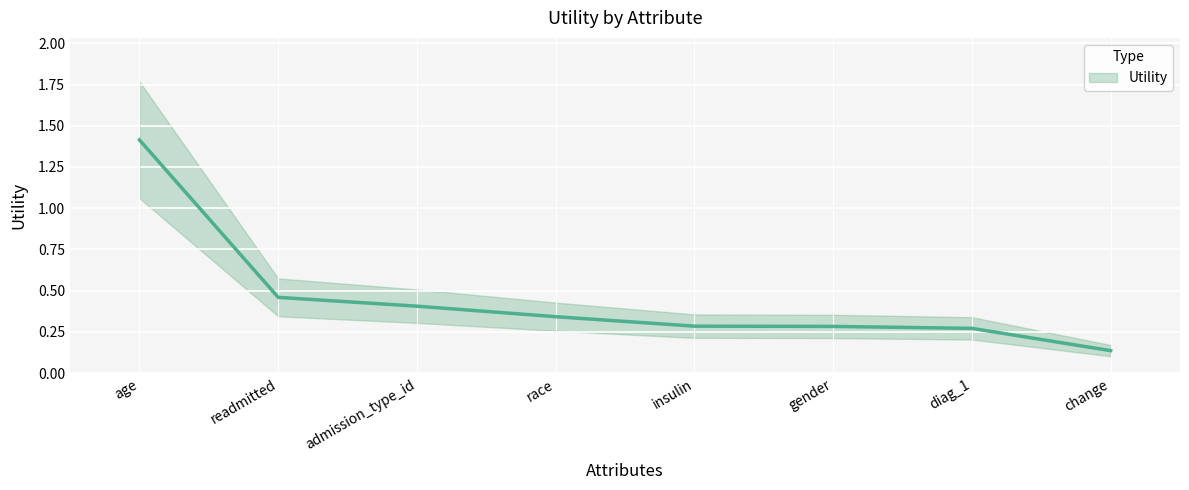

What position from the left is readmitted?

2